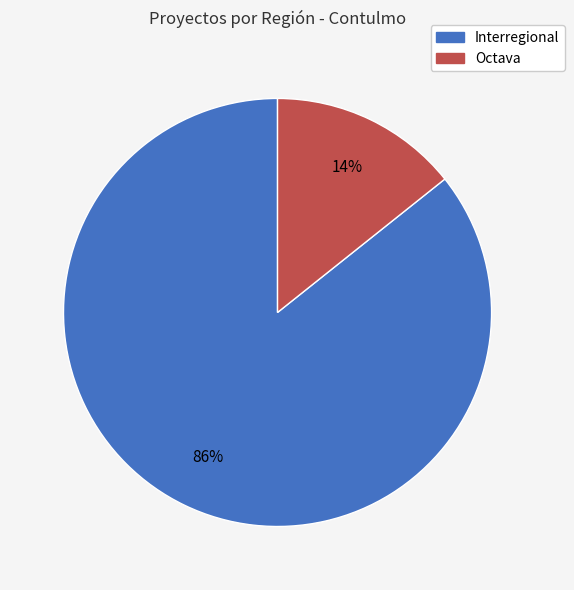

Rank the categories by value from lowest to highest.

Octava, Interregional